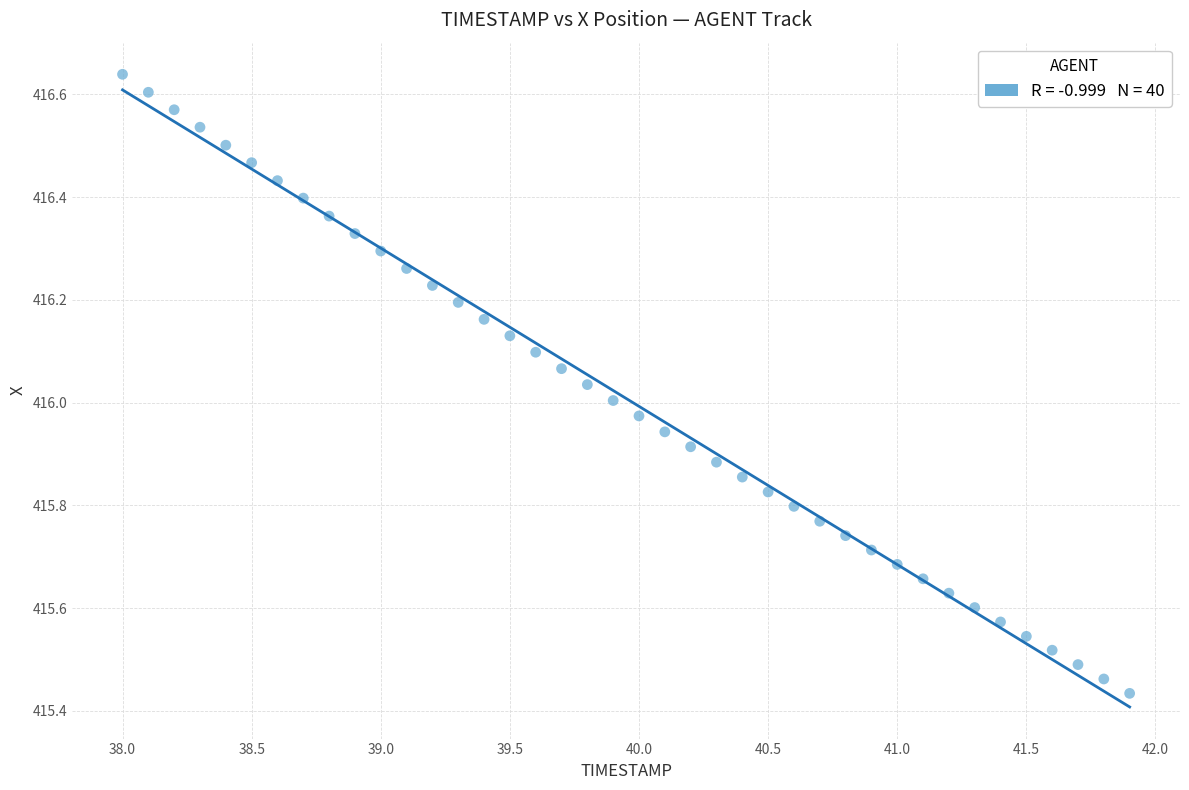

What is the range of Y values (max minus min)?

1.2